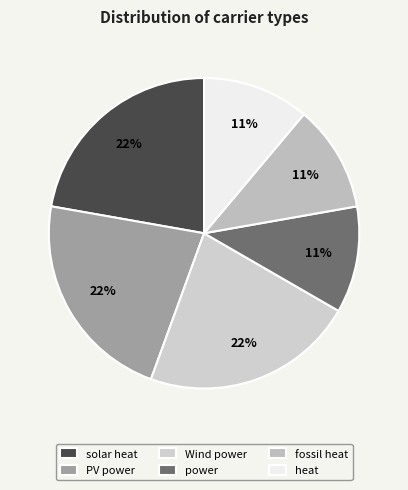

What portion of the pie excludes PV power?

77.8%